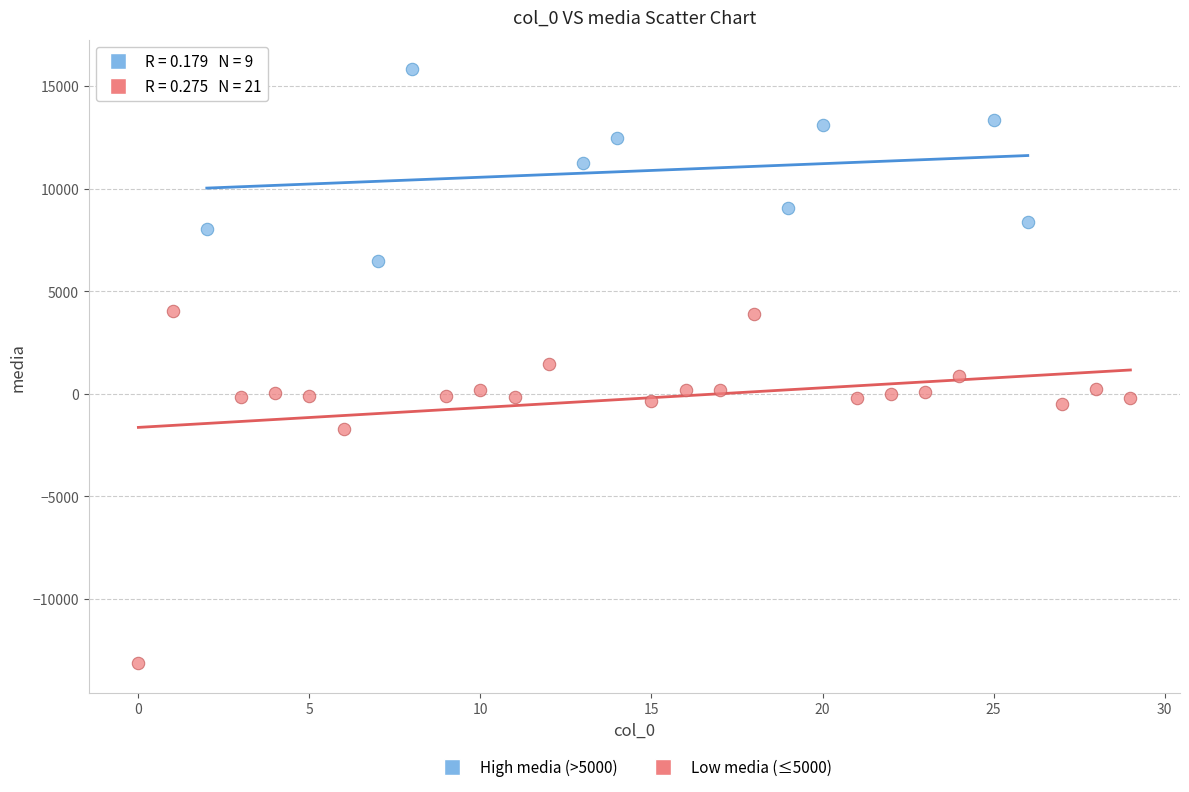

Which series reaches the minimum Y coordinate?

Low media (≤5000)